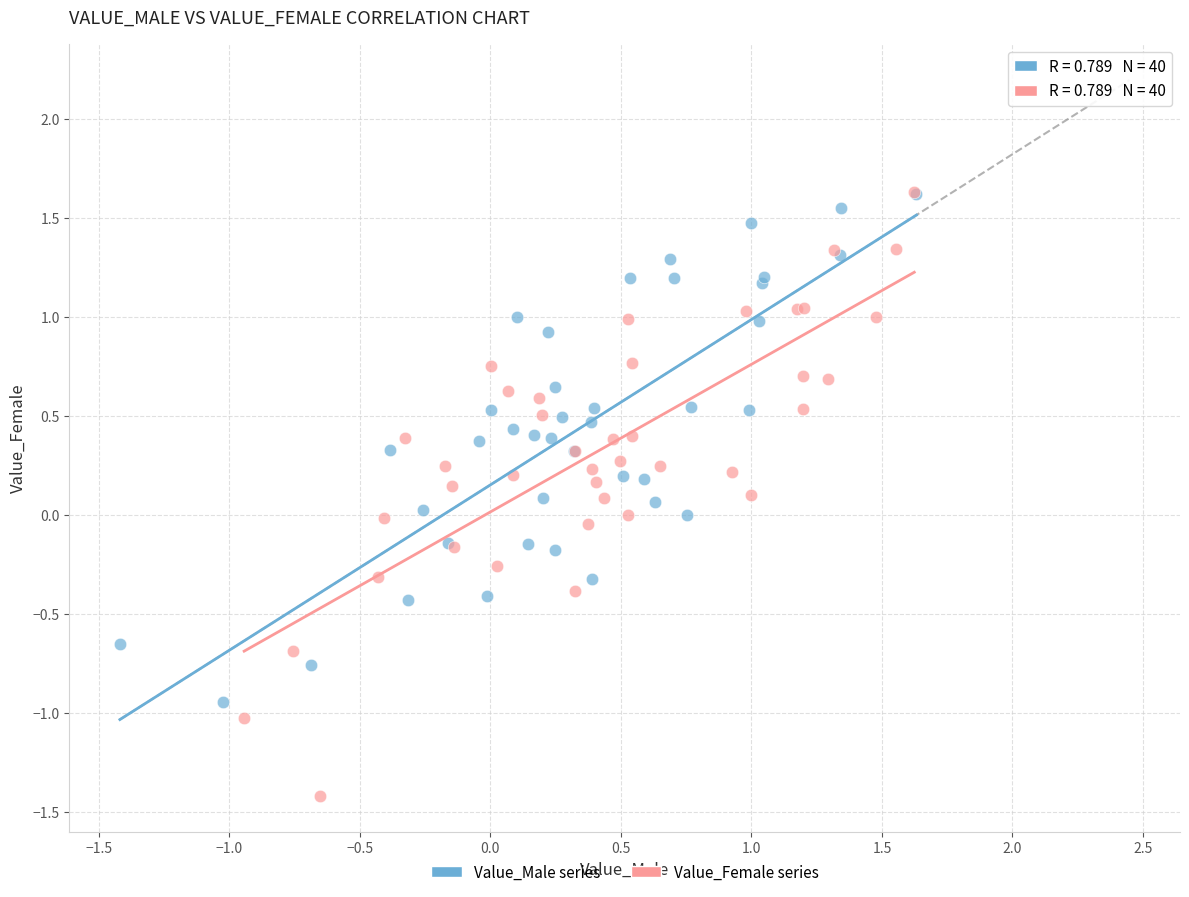

Which series has the largest Y range (max minus min)?

Value_Female series